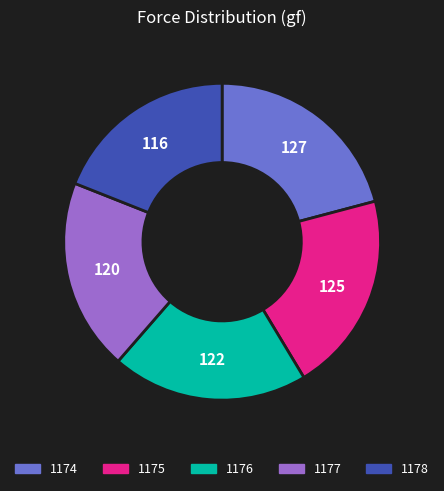

How many slices are in this pie chart?

5